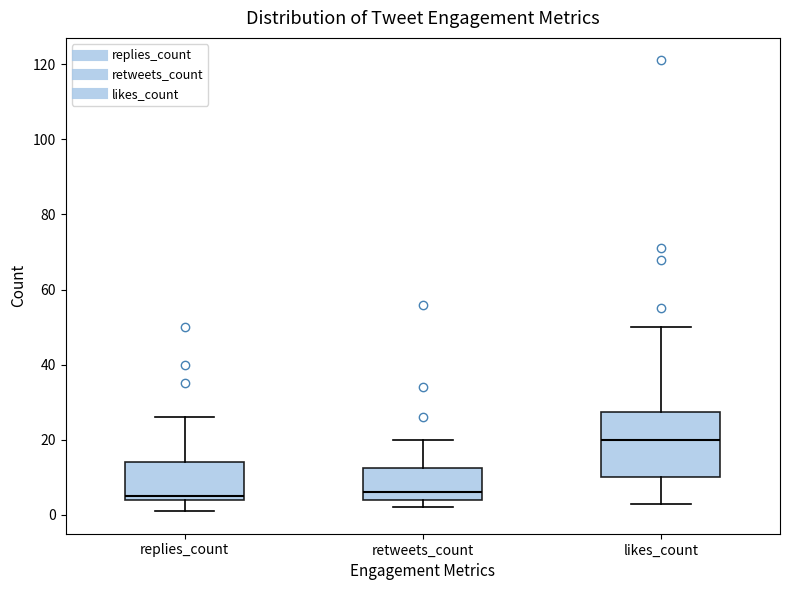

Comparing the boxes themselves (not the whiskers), which one is the tallest?

likes_count